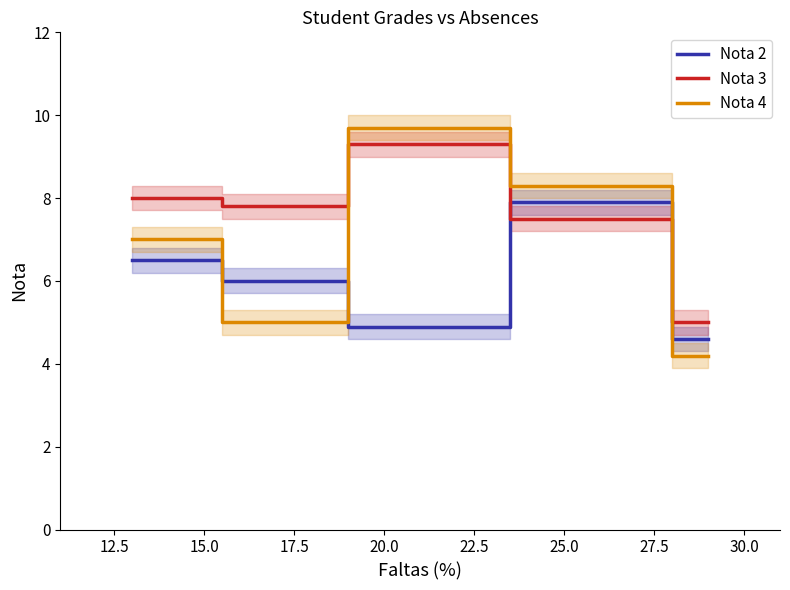

What is the value of the Nota 2 point at the 3rd from the left?

4.9